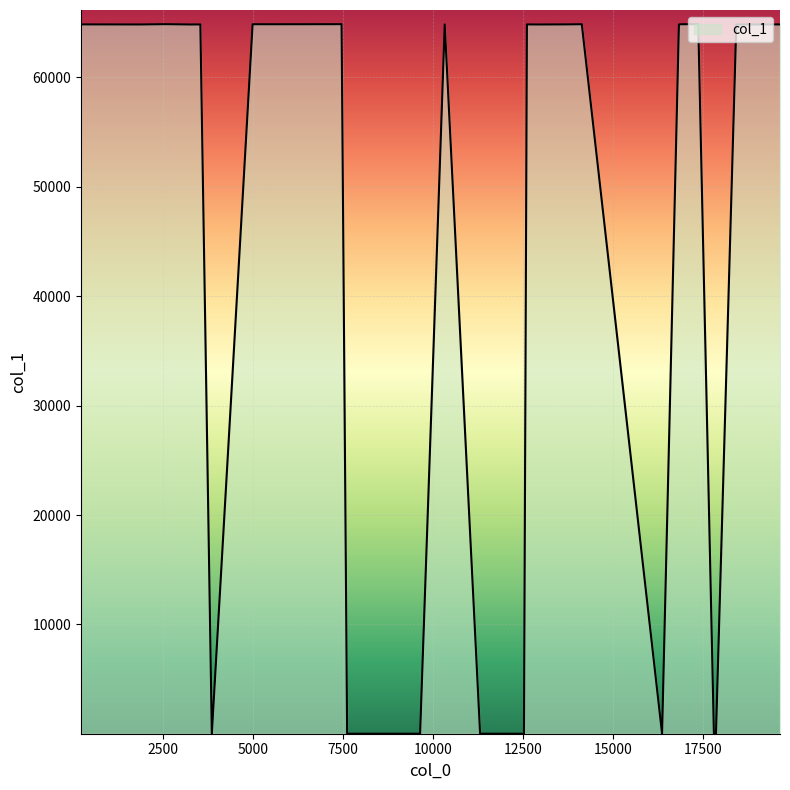

What is the difference between the maximum and minimum values?

64831